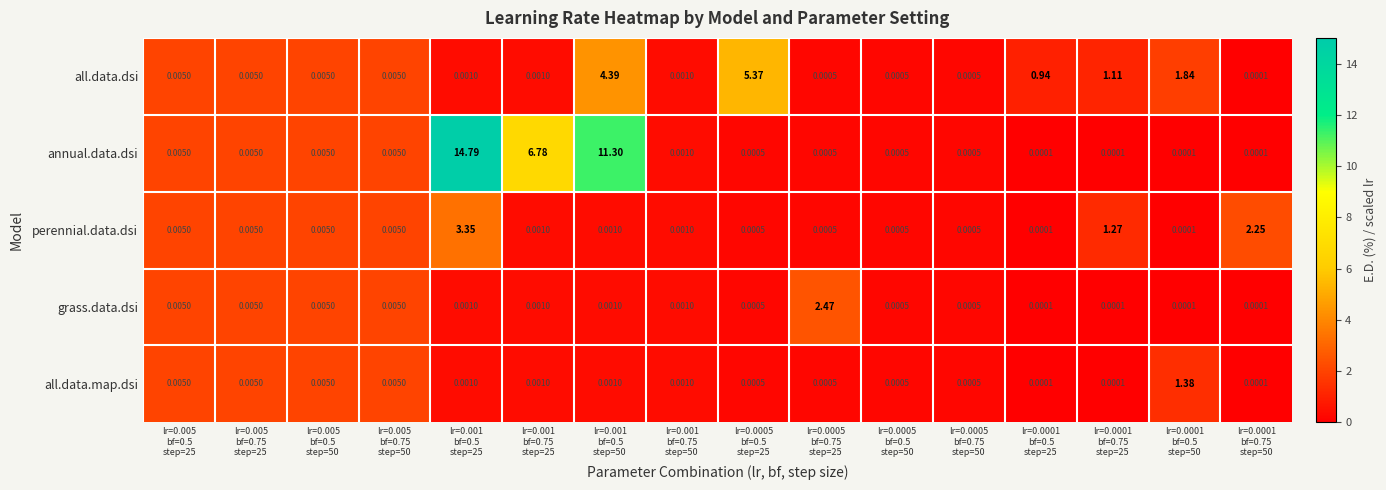

Rank the series by their maximum value, from highest to lowest.

annual.data.dsi, all.data.dsi, perennial.data.dsi, grass.data.dsi, all.data.map.dsi